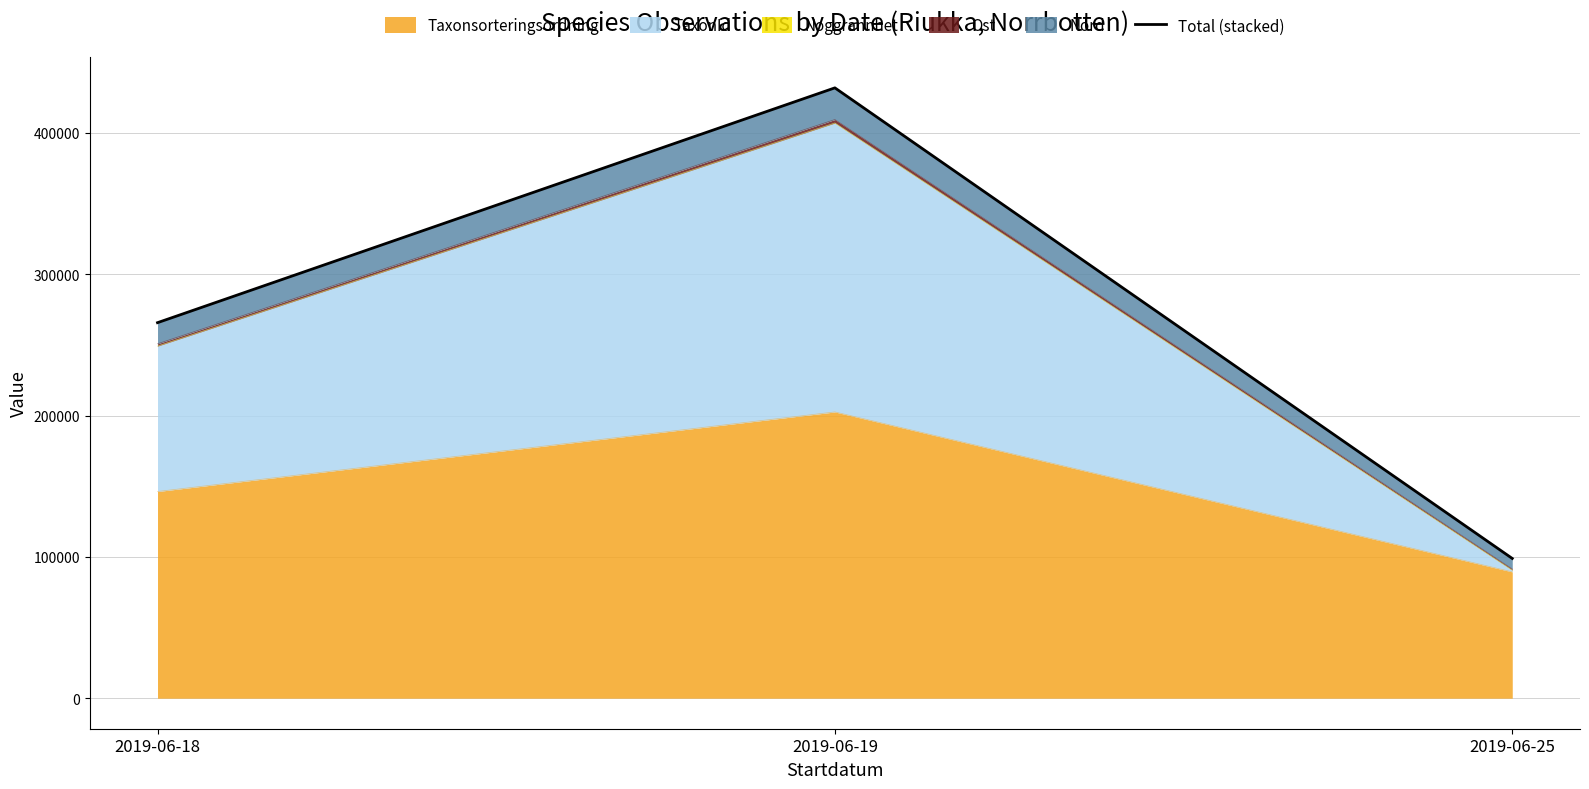

What is the change in value from 2019-06-19 to 2019-06-25?

-333014.2